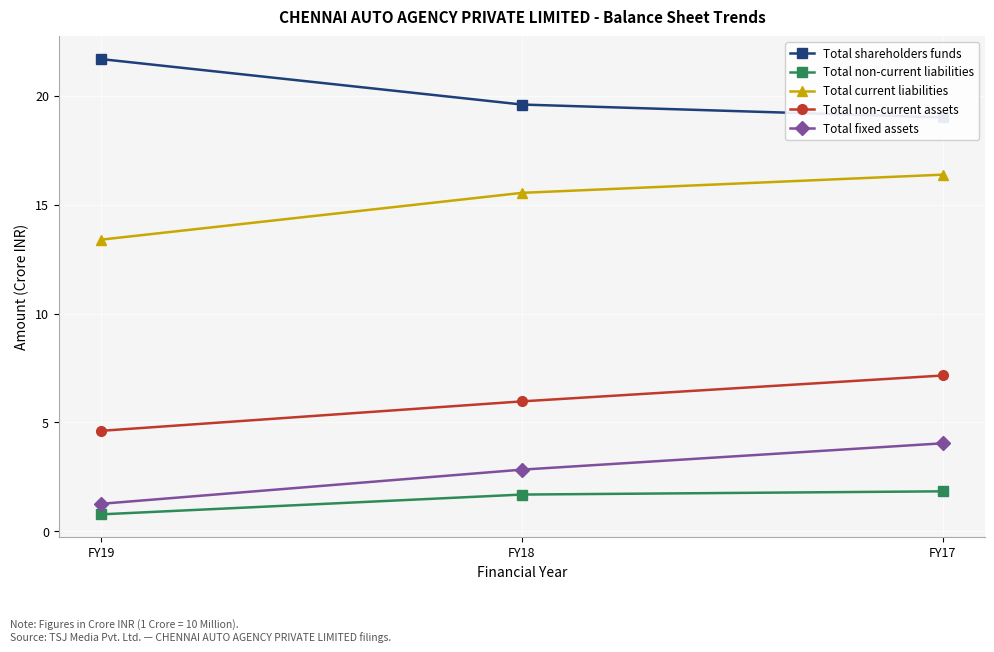

Read the Total non-current liabilities value at FY18.

1.7